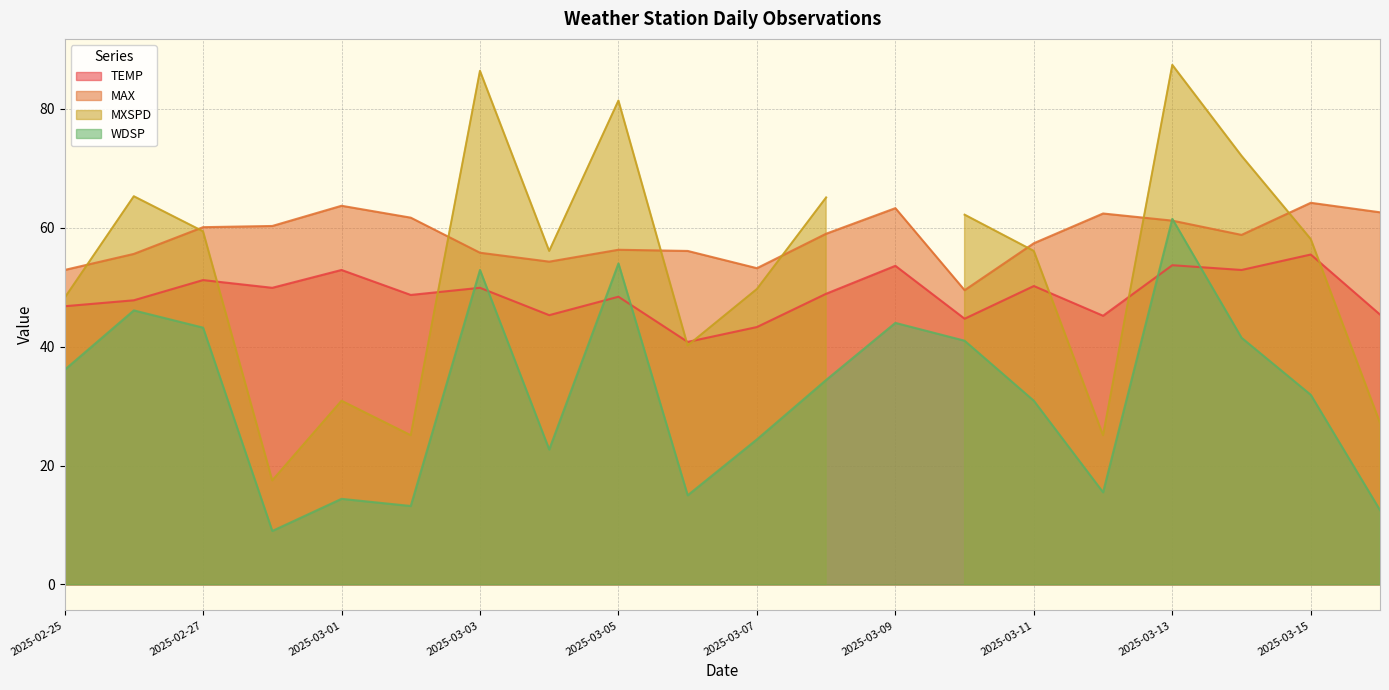

How many data points in WDSP are above 34?

10